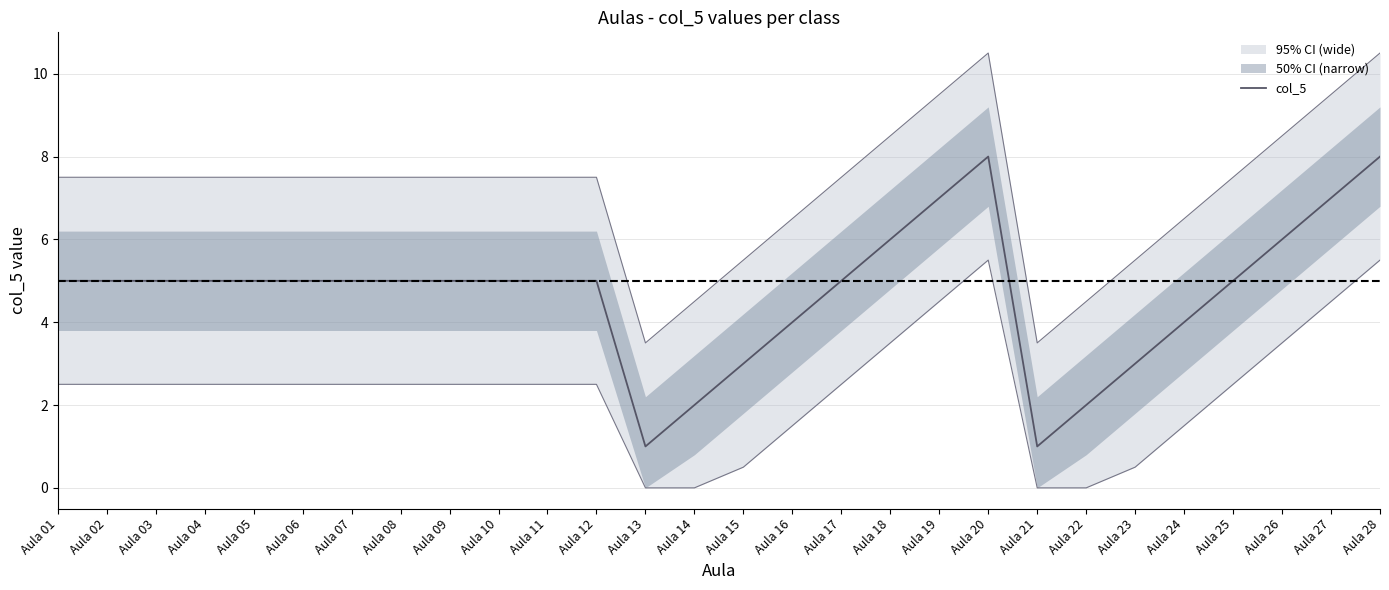

How many values are between 4 and 5?

16